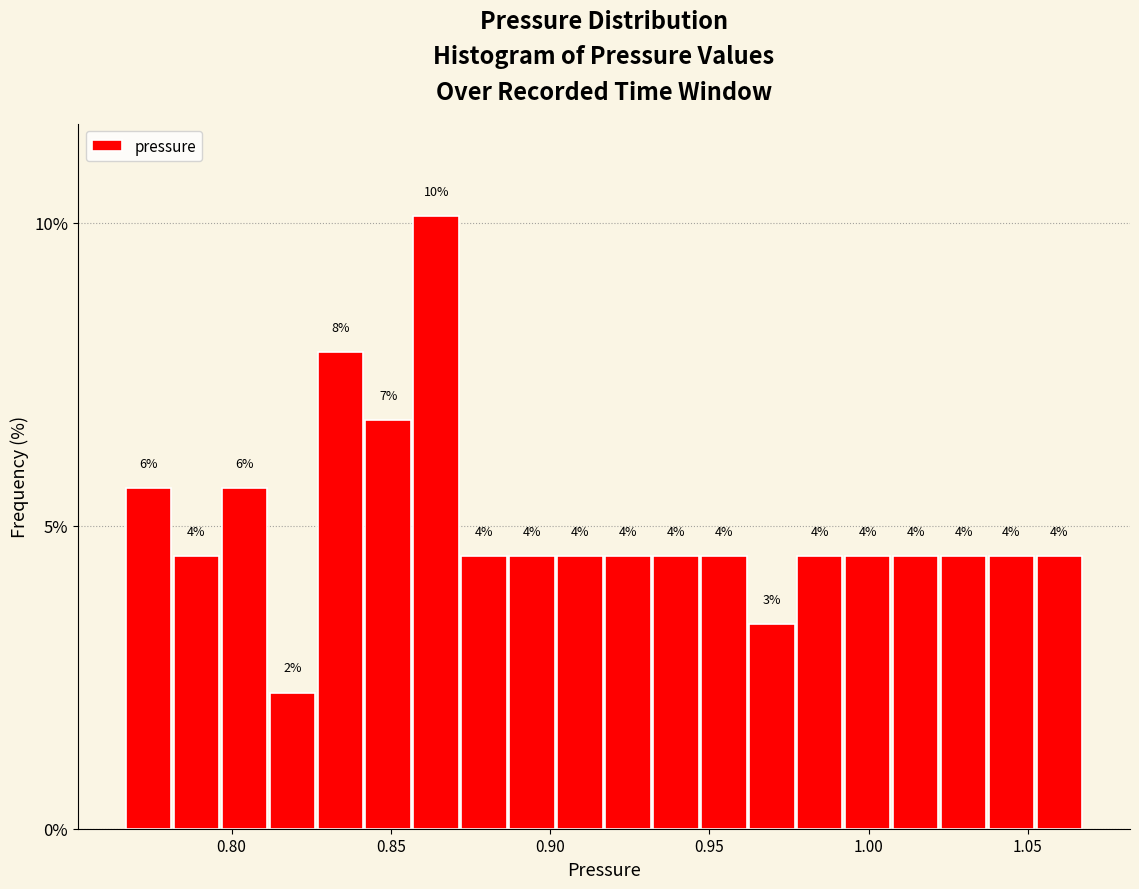

Read against the x-axis, roughly where is the centre of the tallest bar?

0.865